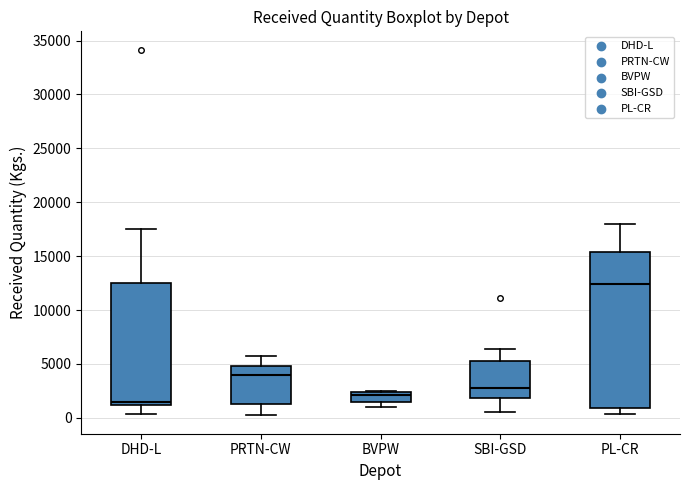

Reading left to right, transcribe this box plot: for each box, give where its median line is, the range the box spans, and where its two whiskers end, as read against the y-axis. The values are not printed on the chart, so give them approximately, as read against the axis.

DHD-L: median 1500, box 1000 to 12500, whiskers 500 to 17500
PRTN-CW: median 4000, box 1500 to 5000, whiskers 0 to 5500
BVPW: median 2000, box 1500 to 2500, whiskers 1000 to 2500
SBI-GSD: median 2500, box 2000 to 5500, whiskers 500 to 6500
PL-CR: median 12500, box 1000 to 15500, whiskers 500 to 18000